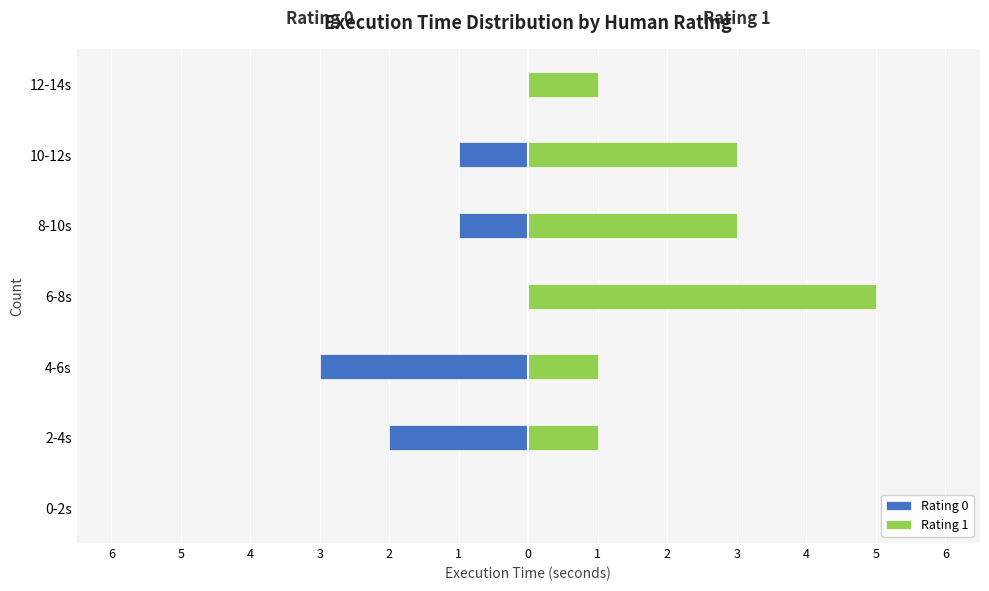

Between 6-8s and 8-10s, which series saw the biggest shift?

Rating 1